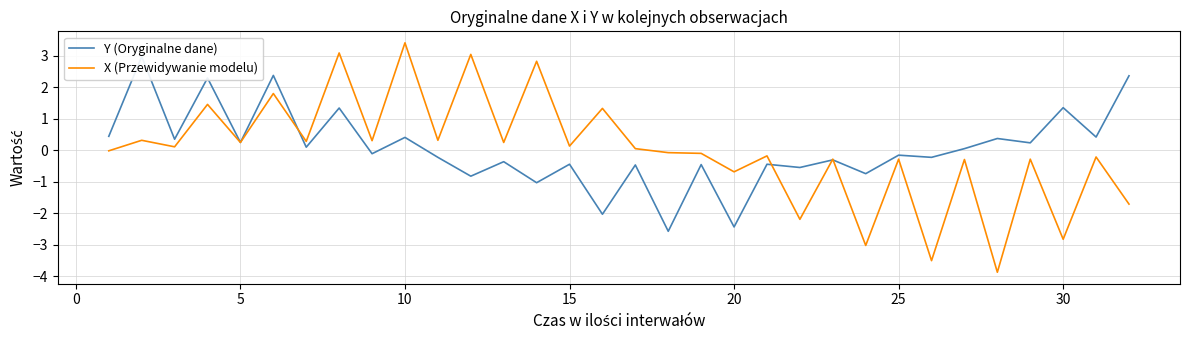

What is the maximum value for X (Przewidywanie modelu)?

3.4